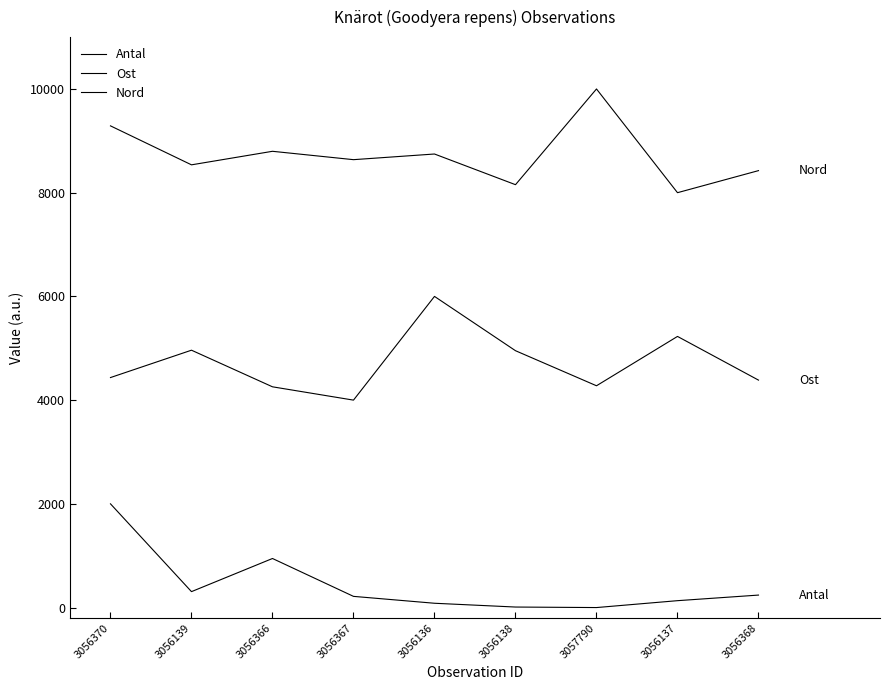

What position from the left is 3056139?

2